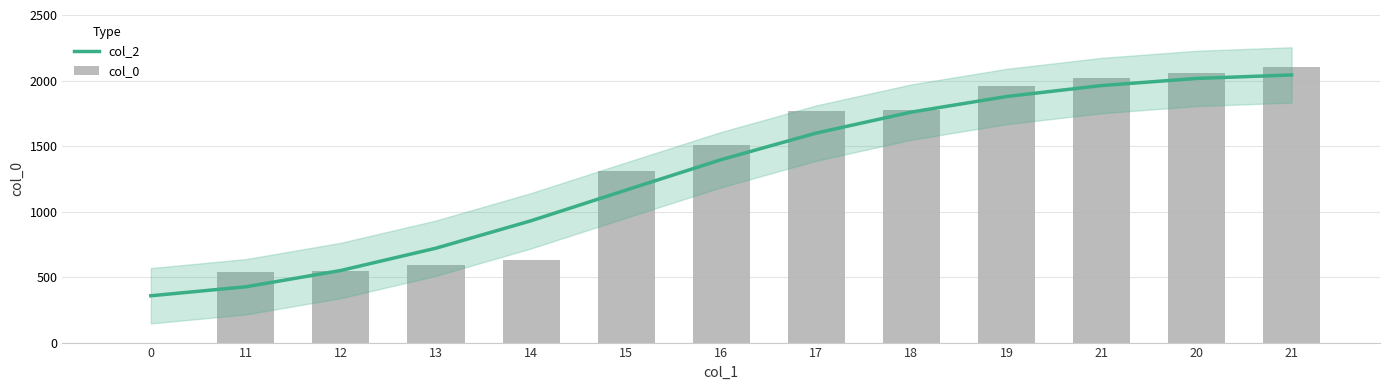

Where does the col_0 series first go above 1511?

16